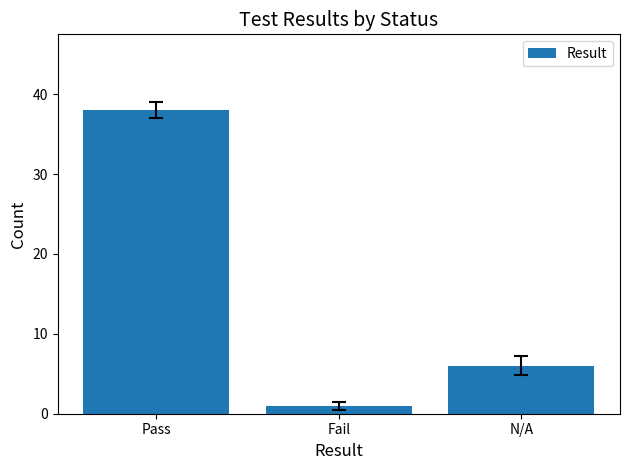

True or false: the data shows 1 at Fail.

True